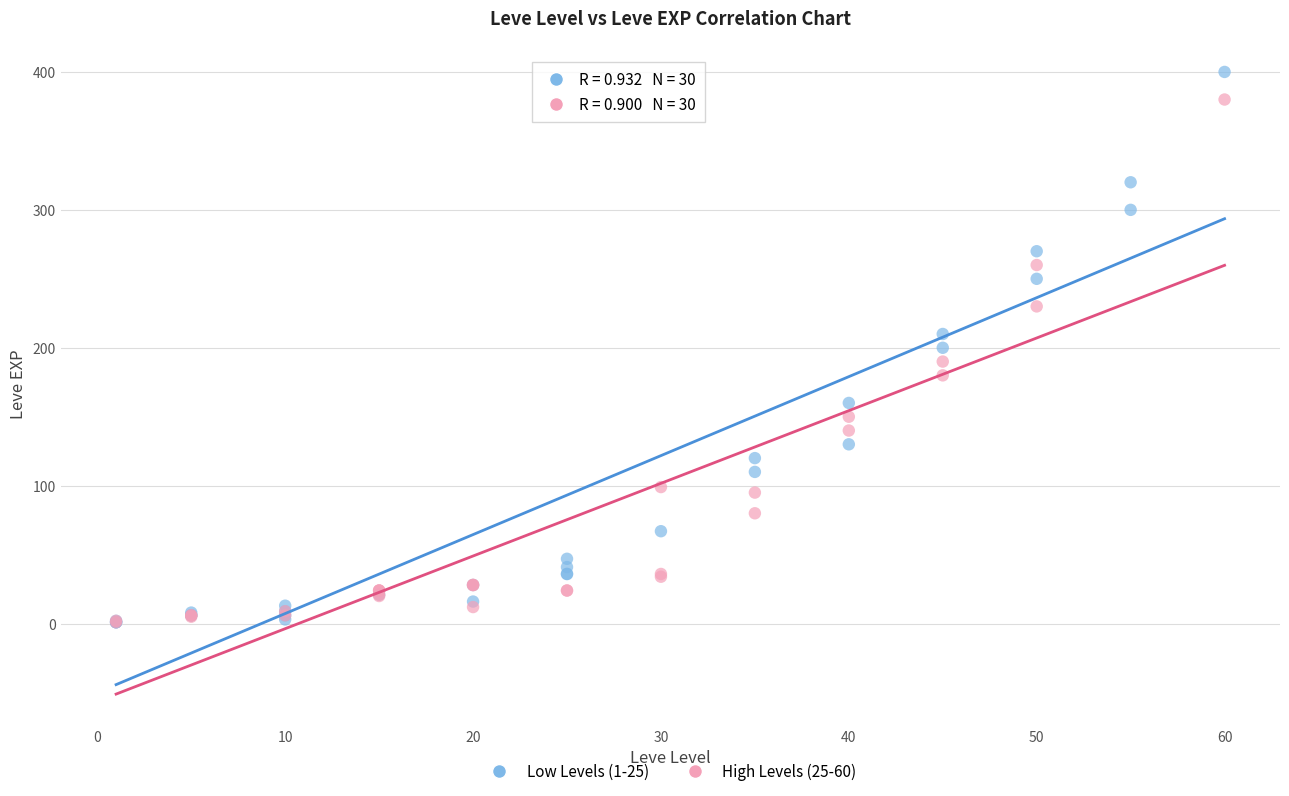

Which series contains the highest Y value?

Low Levels (1-25)